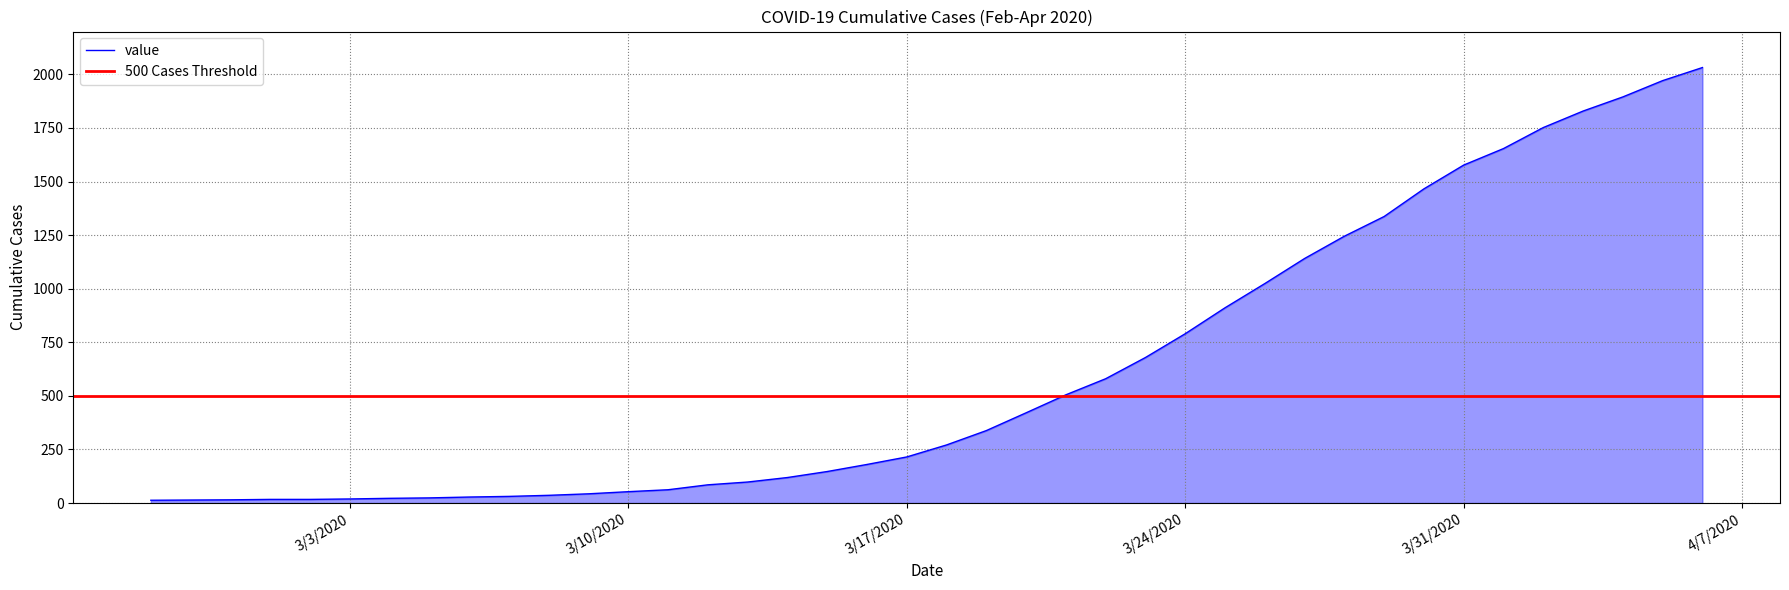

True or false: there are more than 2 points higher than both neighbors.

False